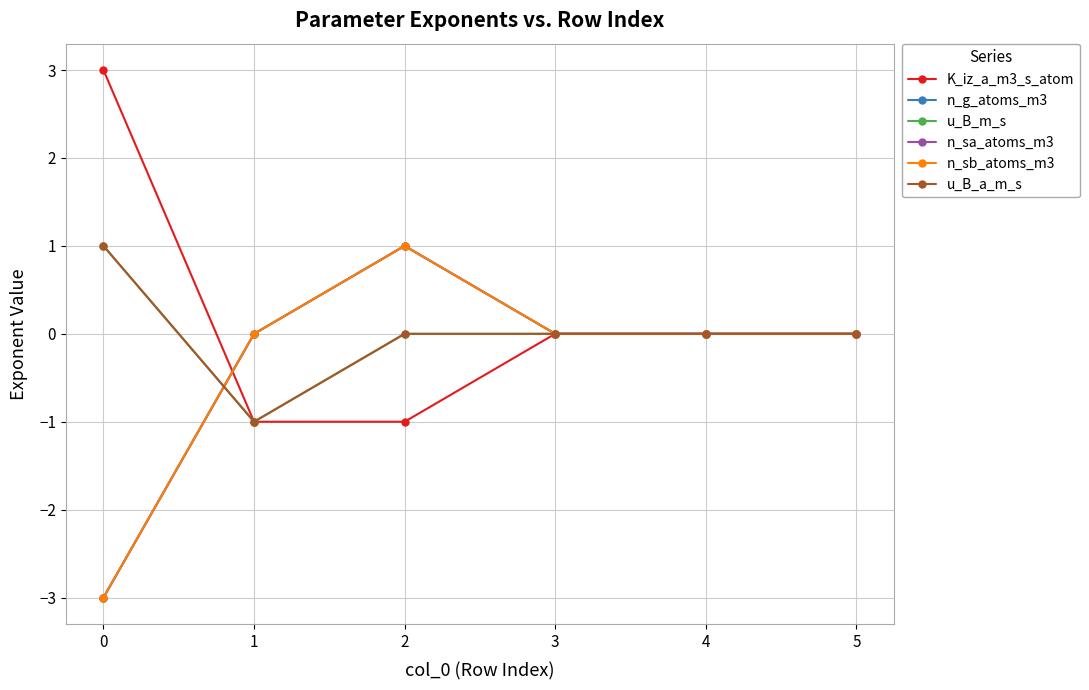

Does the chart have visible grid lines?

Yes